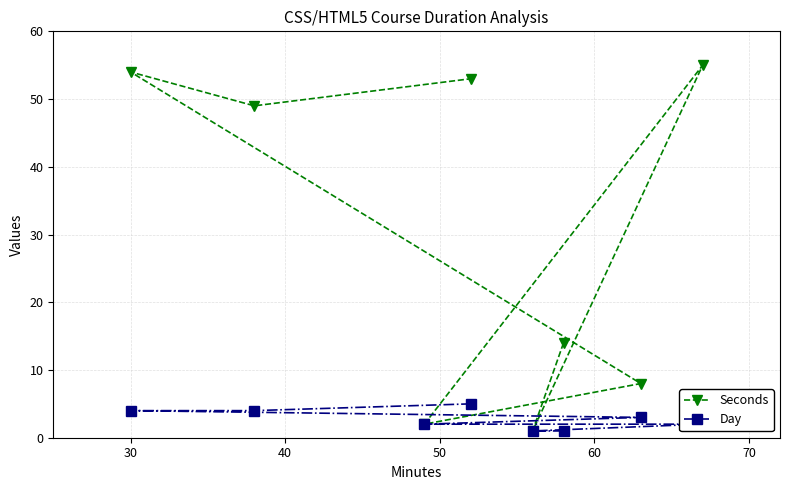

In Seconds, how many points are lower than both neighbors (excluding endpoints)?

3